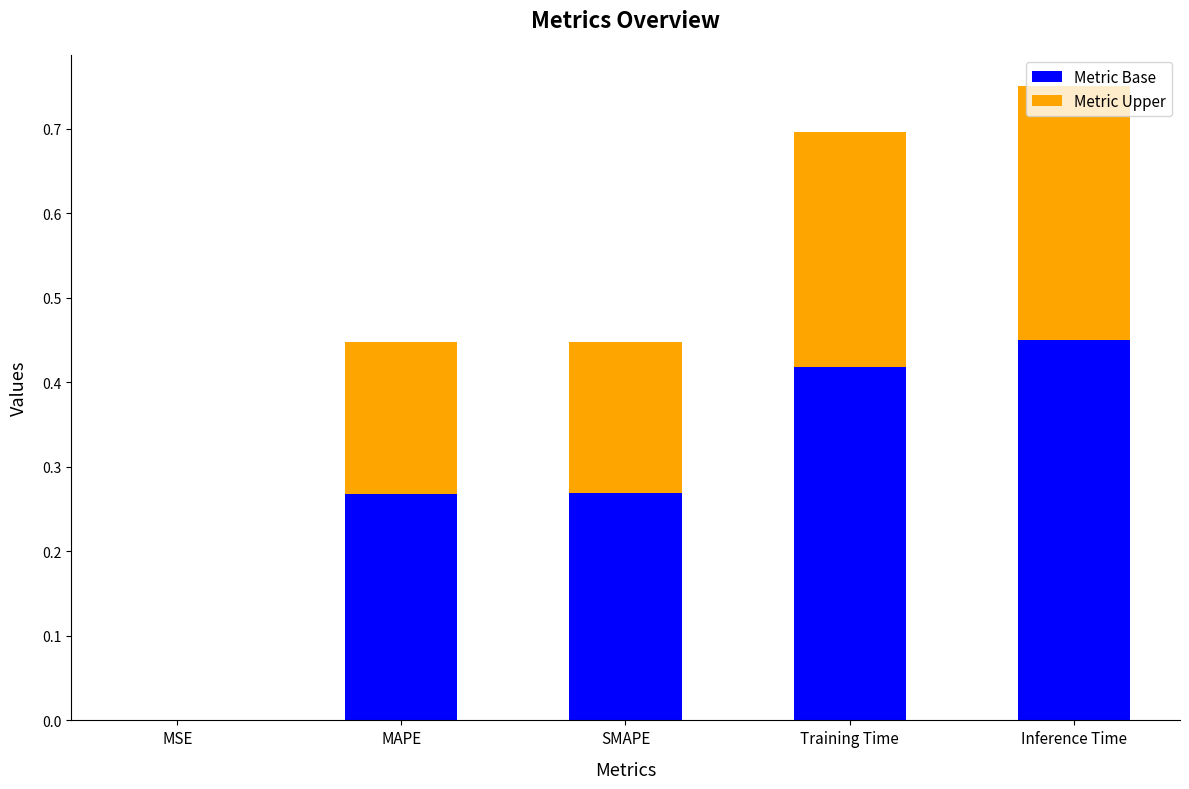

At which label does Metric Base reach its peak?

Inference Time